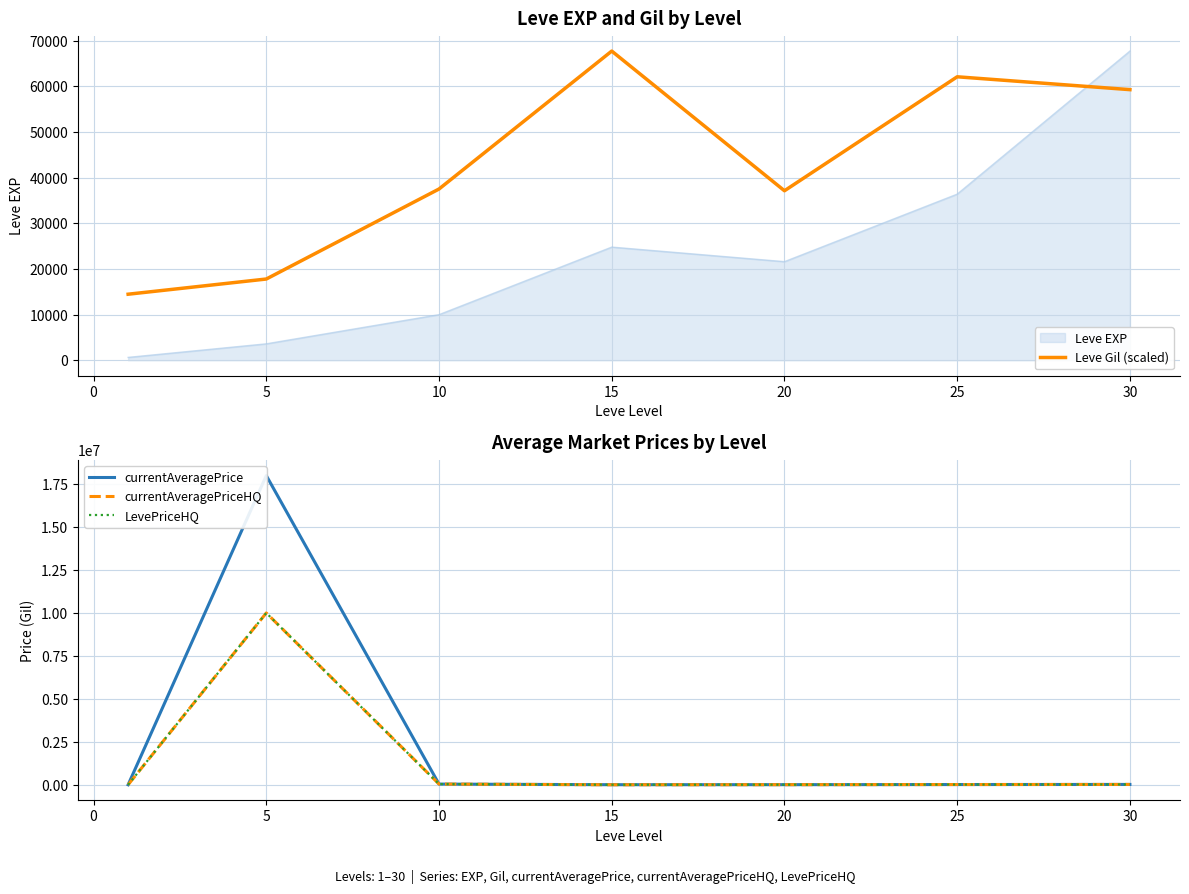

True or false: LevePriceHQ and currentAveragePriceHQ intersect in this chart.

False